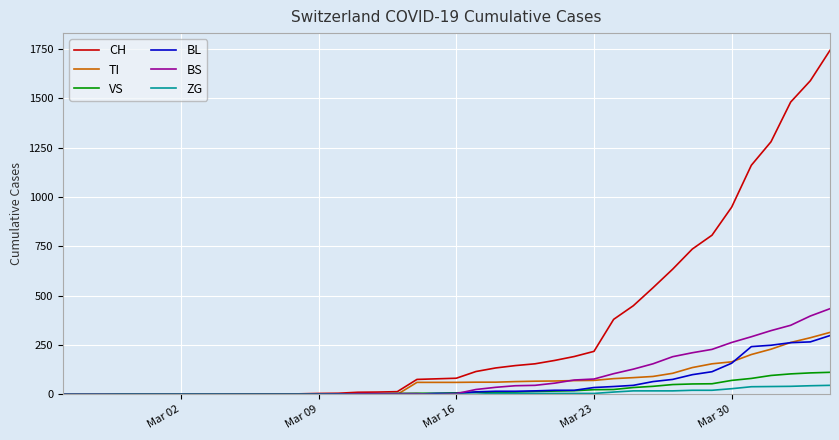

What is the highest value of the CH series?

1742